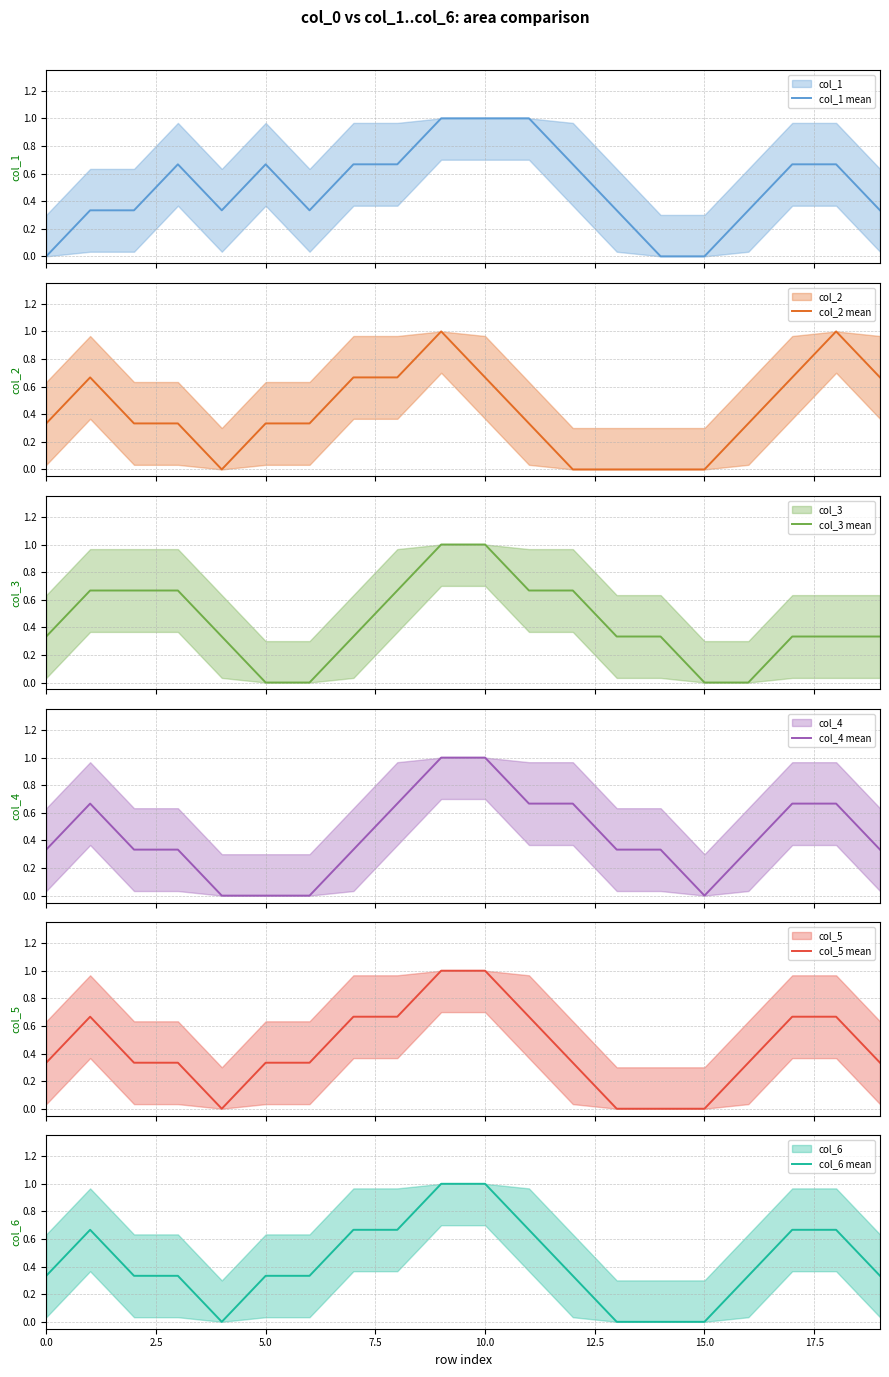

How many values in the col_1 mean series exceed 0?

17